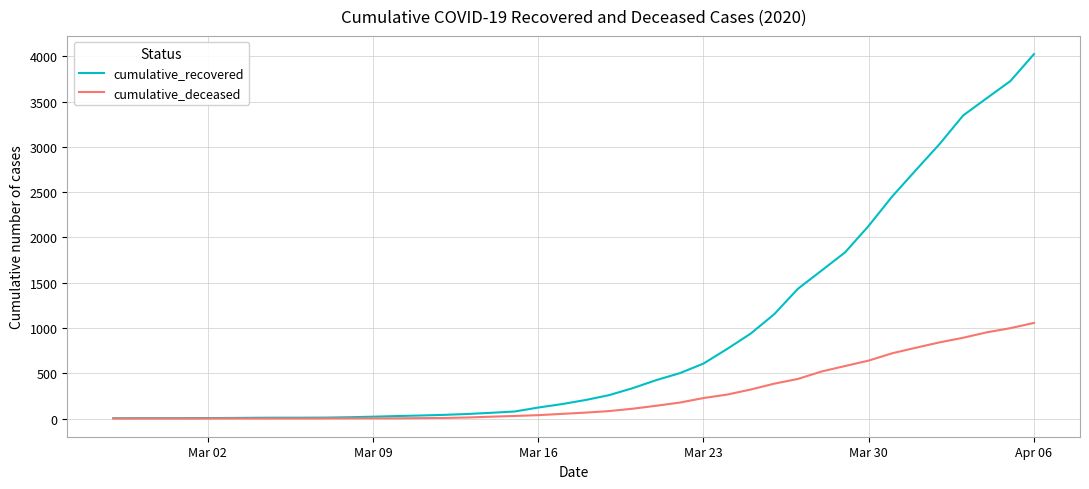

Does the chart have visible grid lines?

Yes